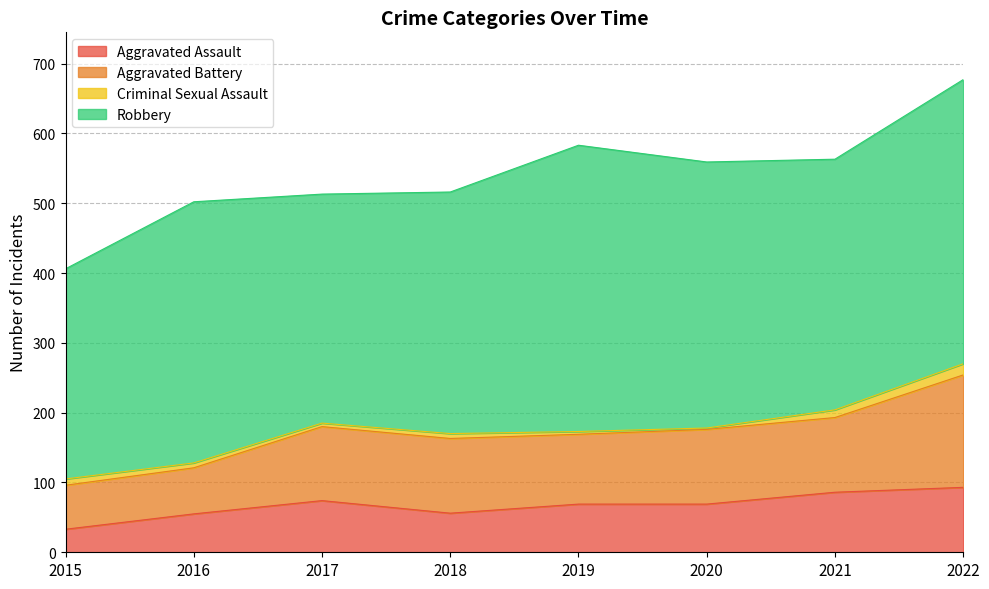

What is the difference between the Aggravated Assault values at 2019 and 2017?

5